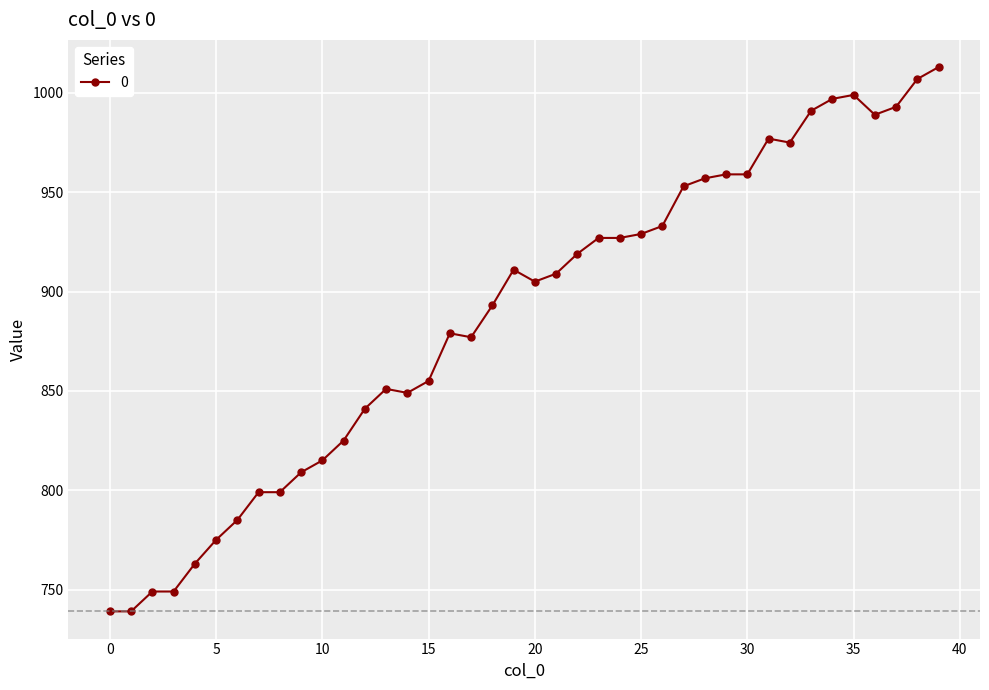

True or false: the data has more than 2 interior local peaks.

True